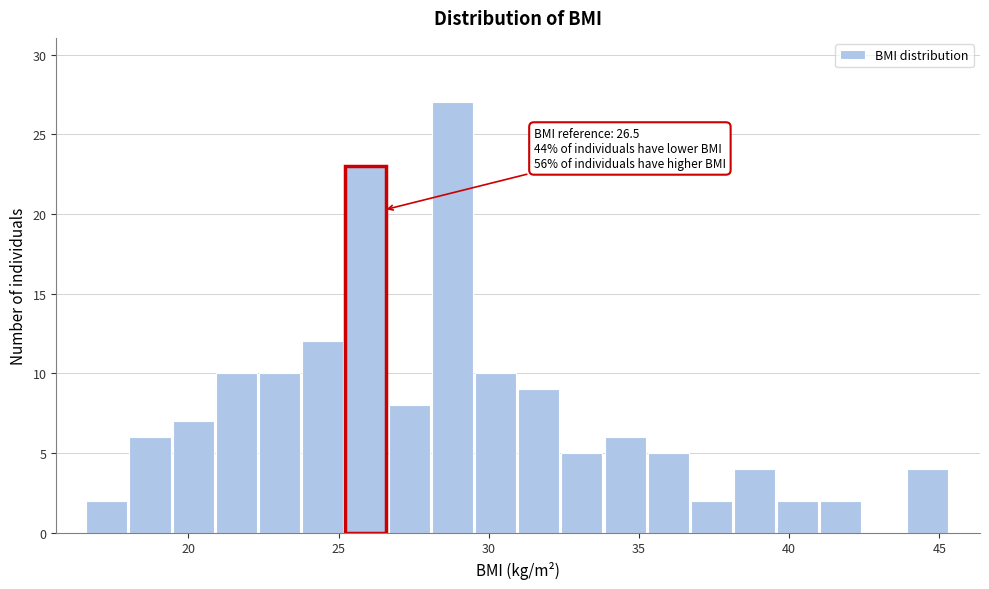

Around what value on the x-axis is the tallest bar? Give the approximate position of its centre, as read against the axis.

29.0